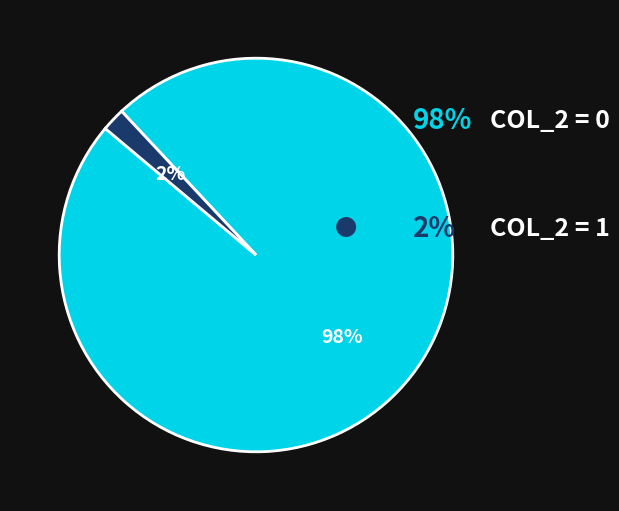

To the nearest percent, what is the average slice percentage?

50%